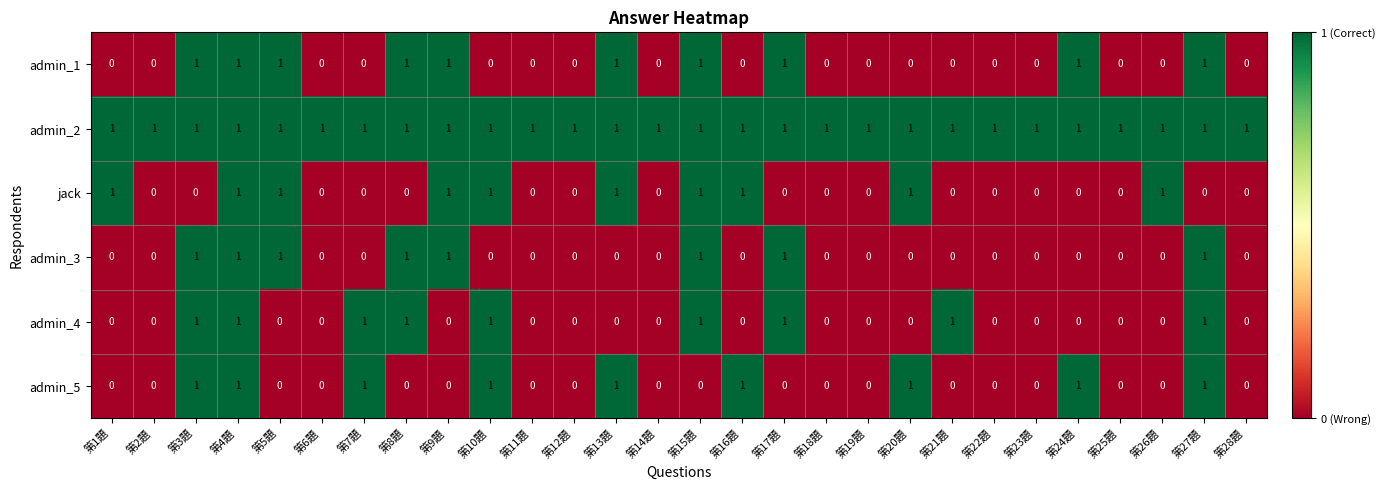

Count the number of categories in the chart.

28